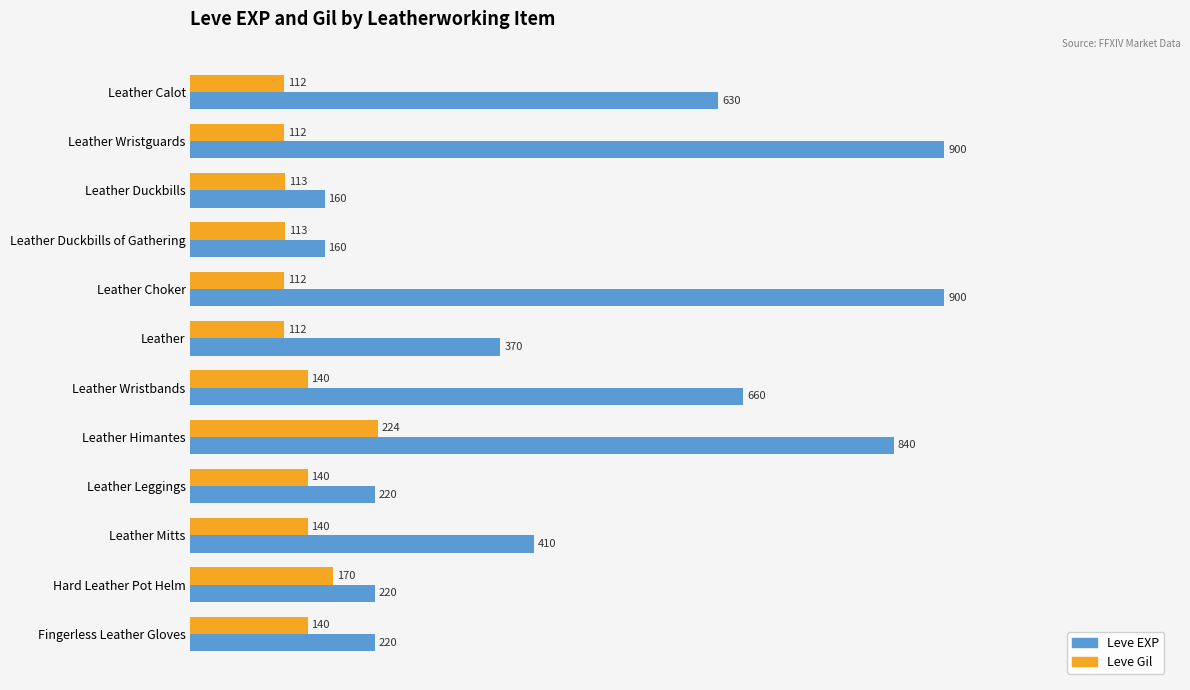

What are all the series names shown in the legend?

Leve EXP, Leve Gil